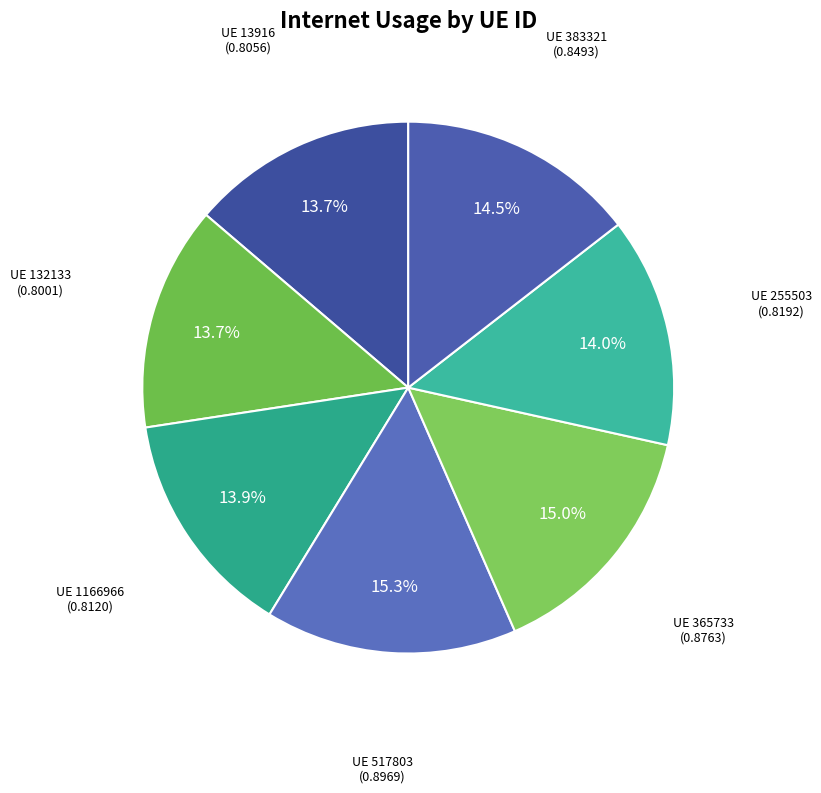

Count the number of slices in the pie.

7